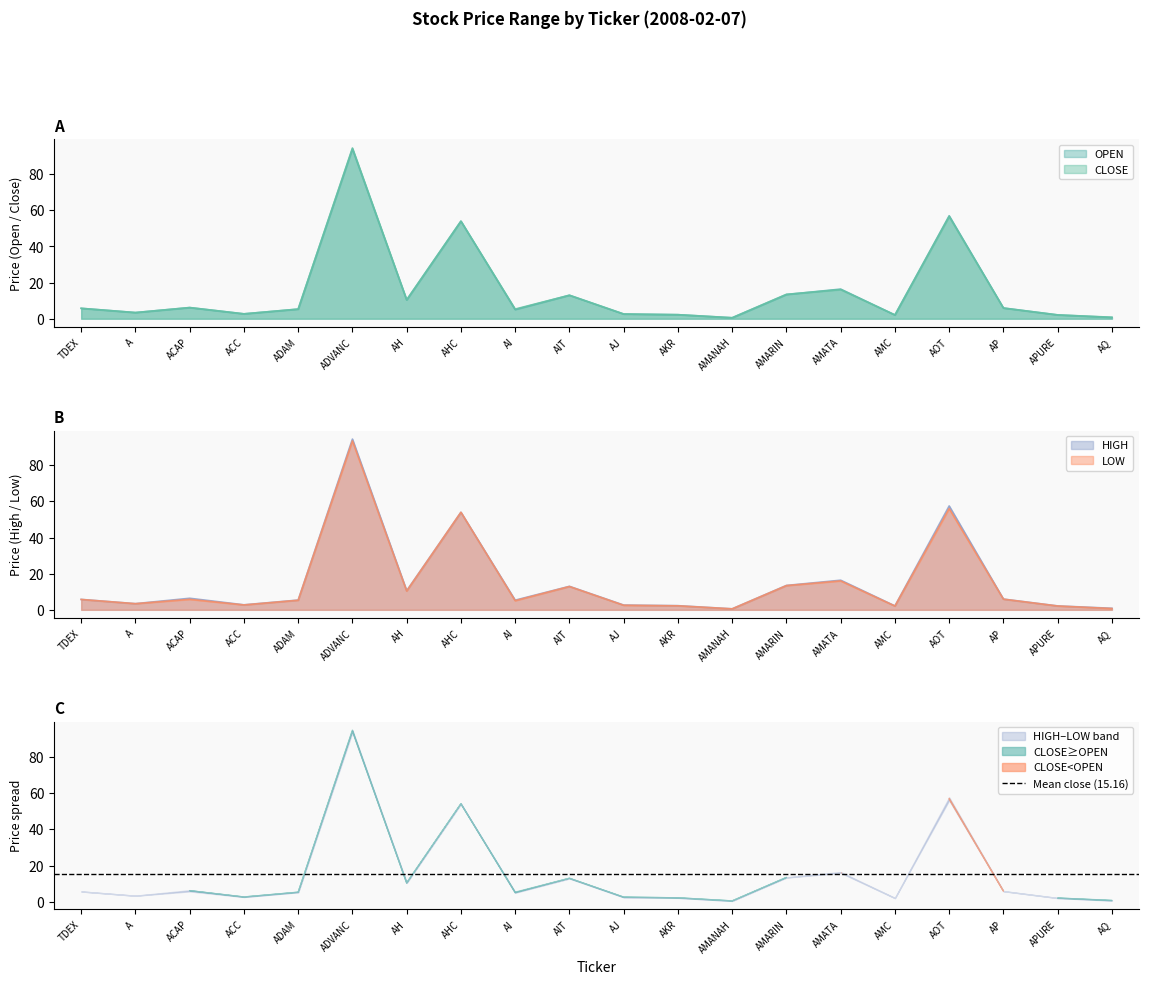

What is the label of the 16th point from the right?

ADAM